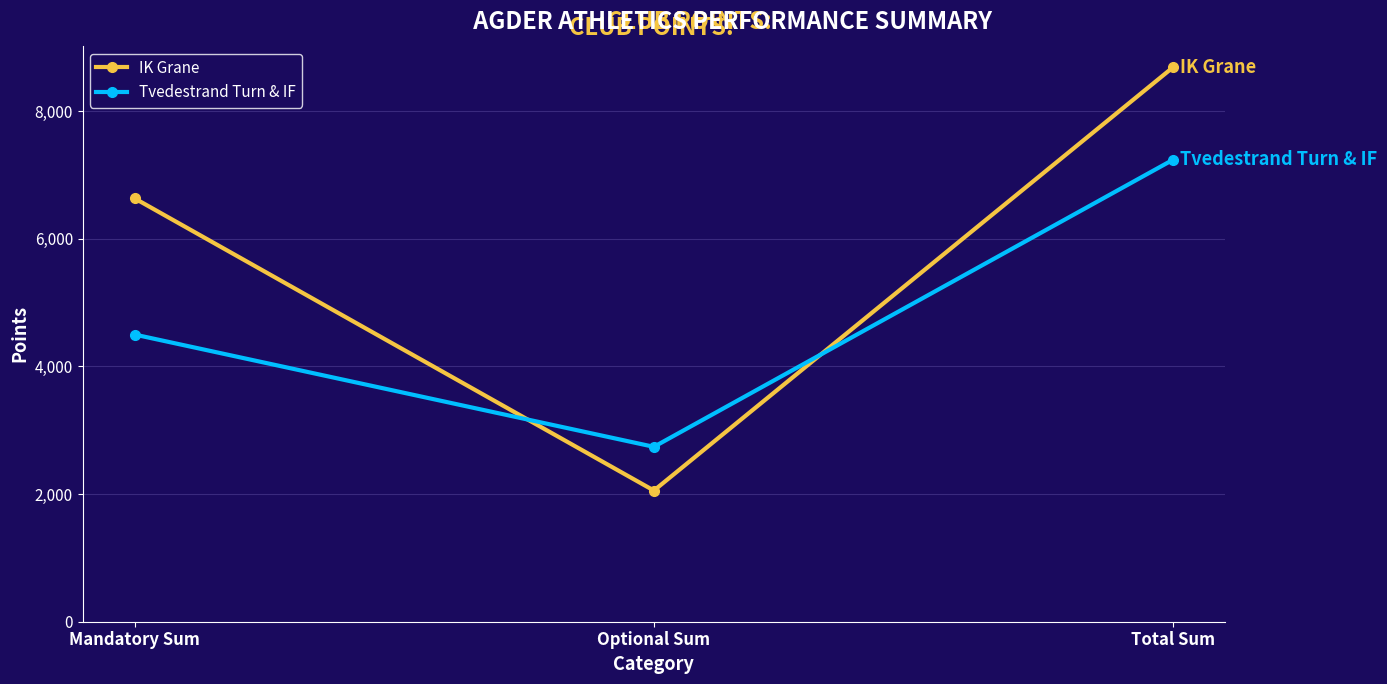

Which series has the largest range (max minus min)?

IK Grane